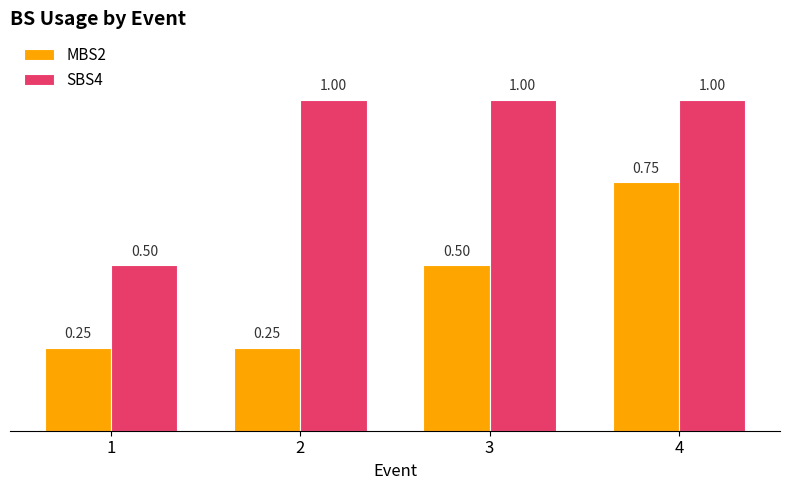

How many bars are there in total?

8